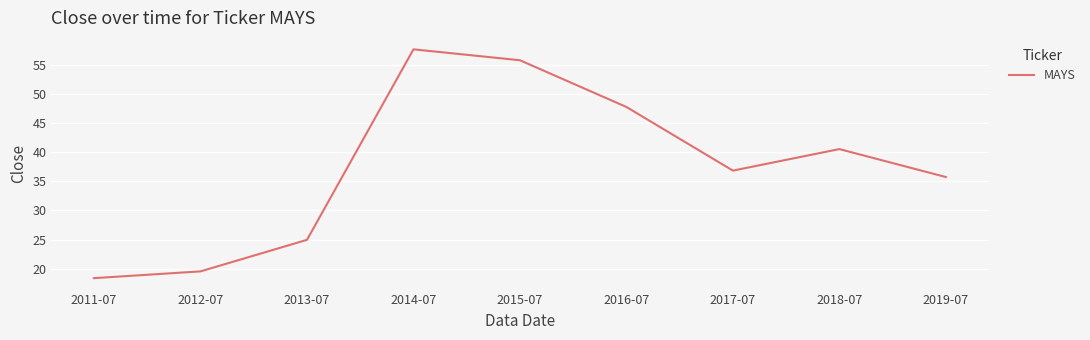

What is the approximate value at 2015-07?

55.7